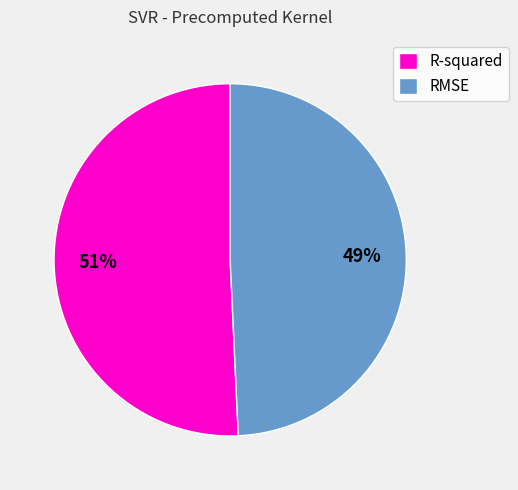

What percentage is the R-squared slice, to the nearest percent?

51%